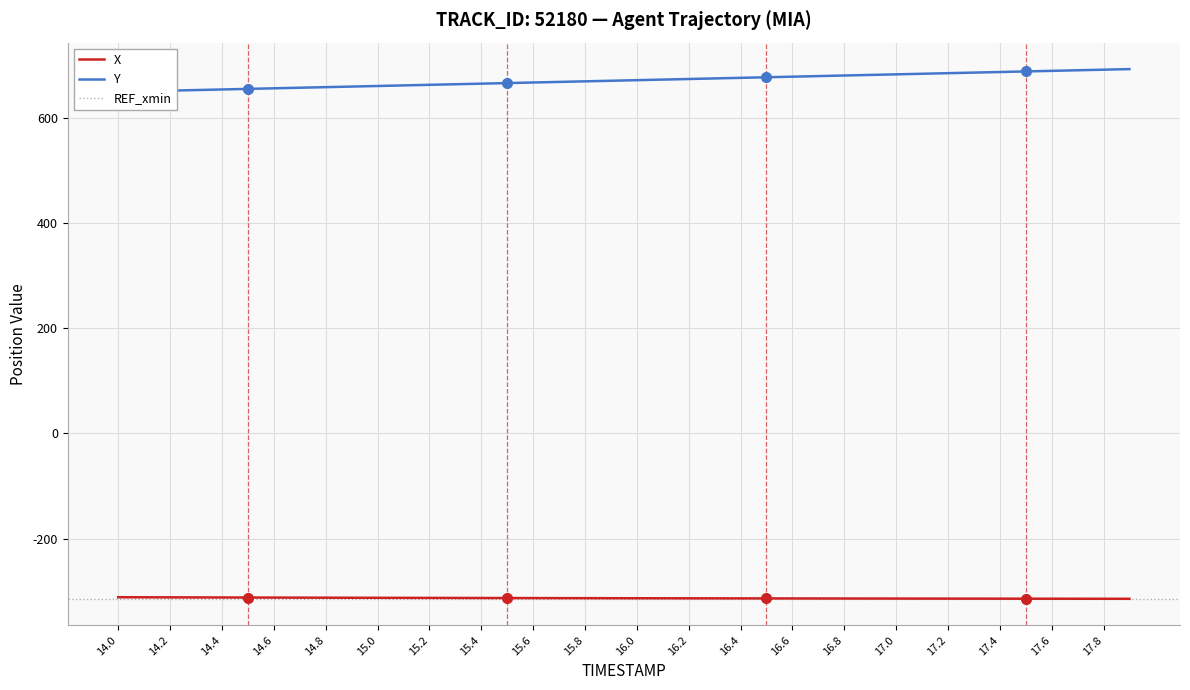

How many lines are shown in the chart?

2